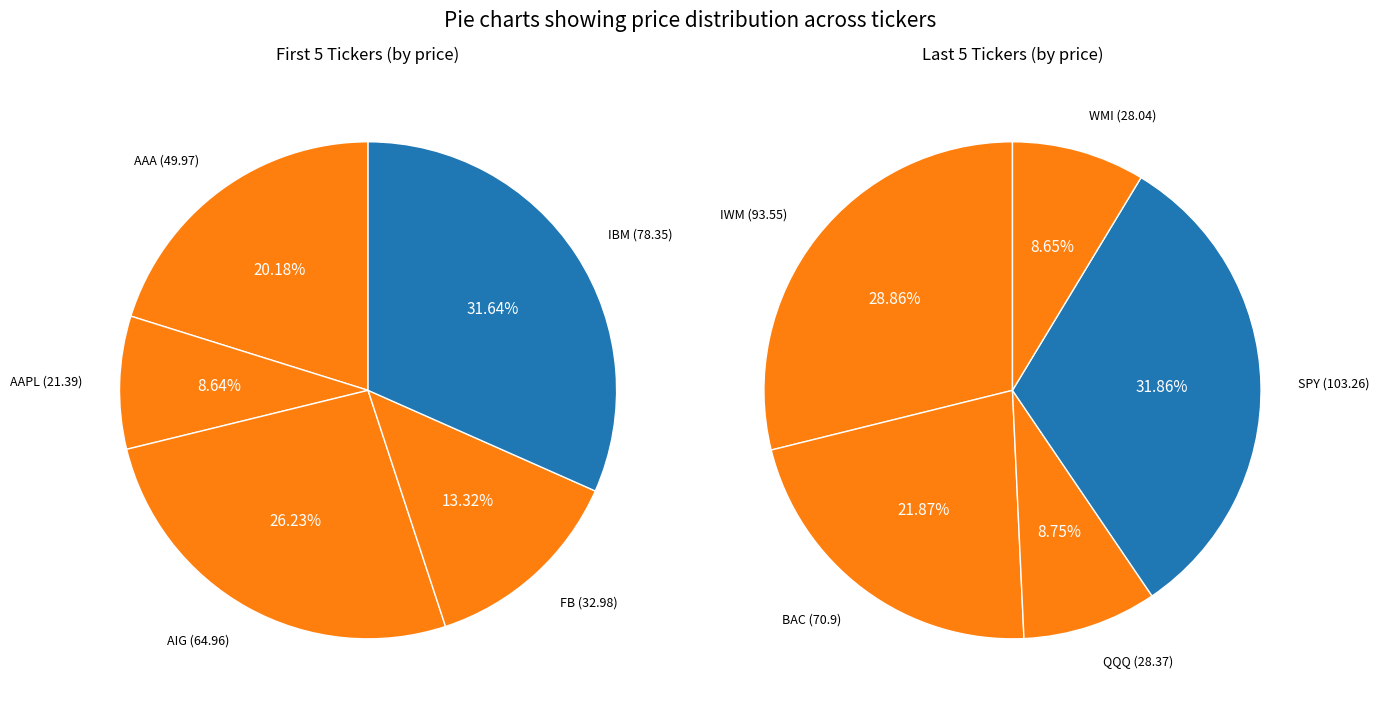

What is the change in value from AAPL to BAC?

+49.5